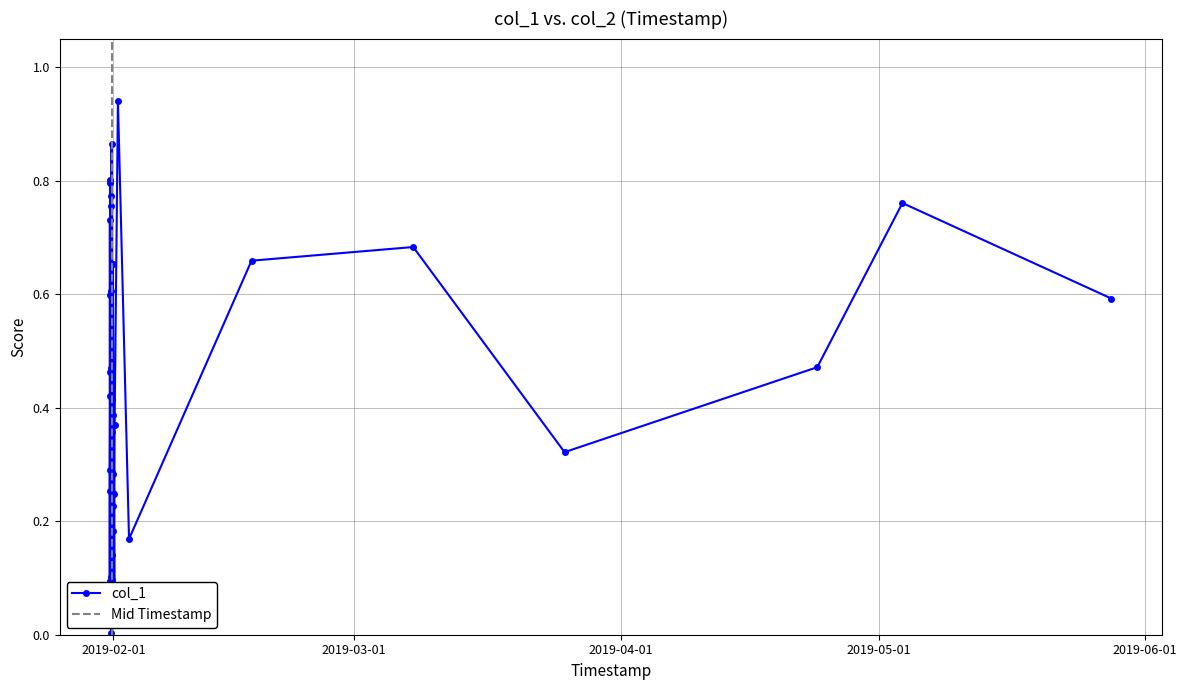

Which category has the lowest value across all series?

2019-01-31 18:32:22